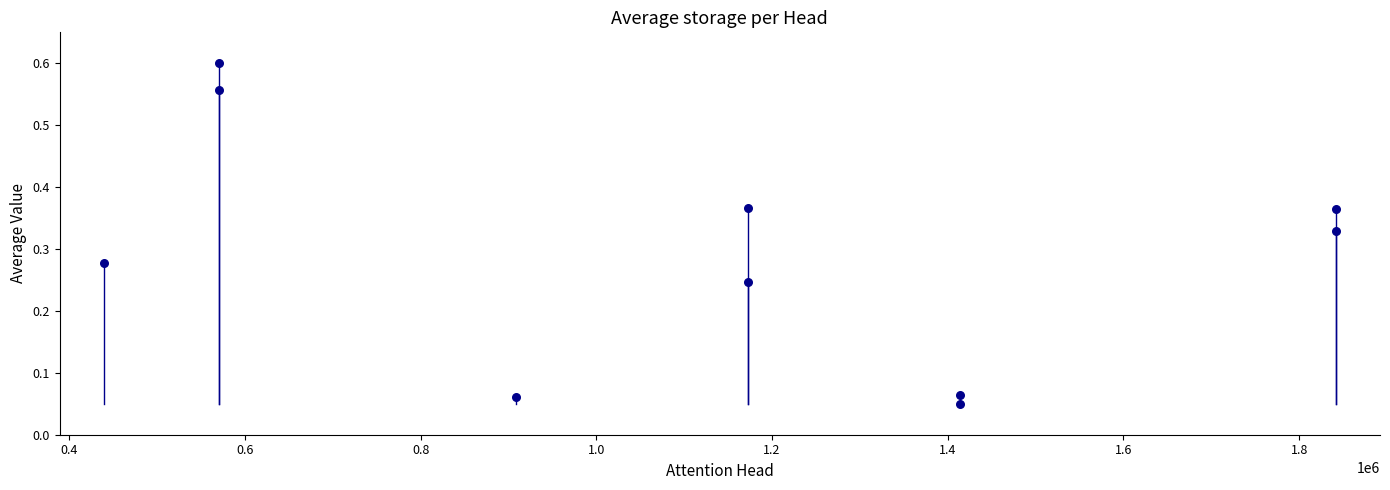

What is the average X value?

1134608.7